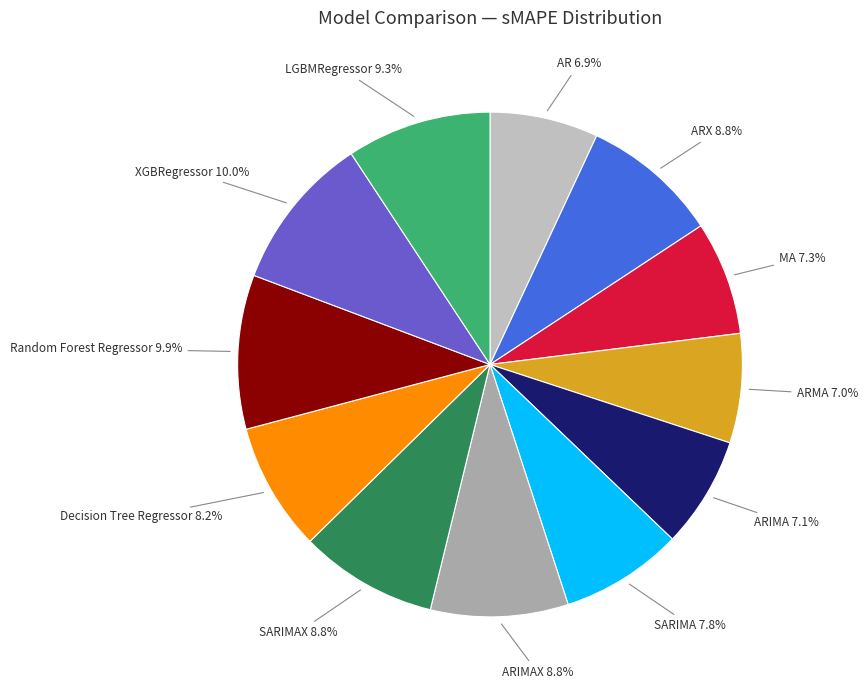

Do Decision Tree Regressor and ARMA together represent more than half of the pie?

No